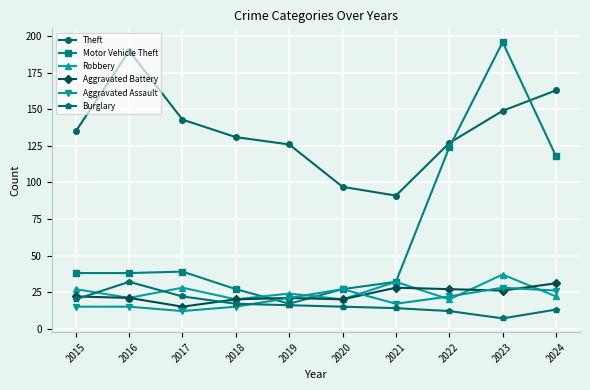

The value of Motor Vehicle Theft at 2018 is 27. True or false?

True